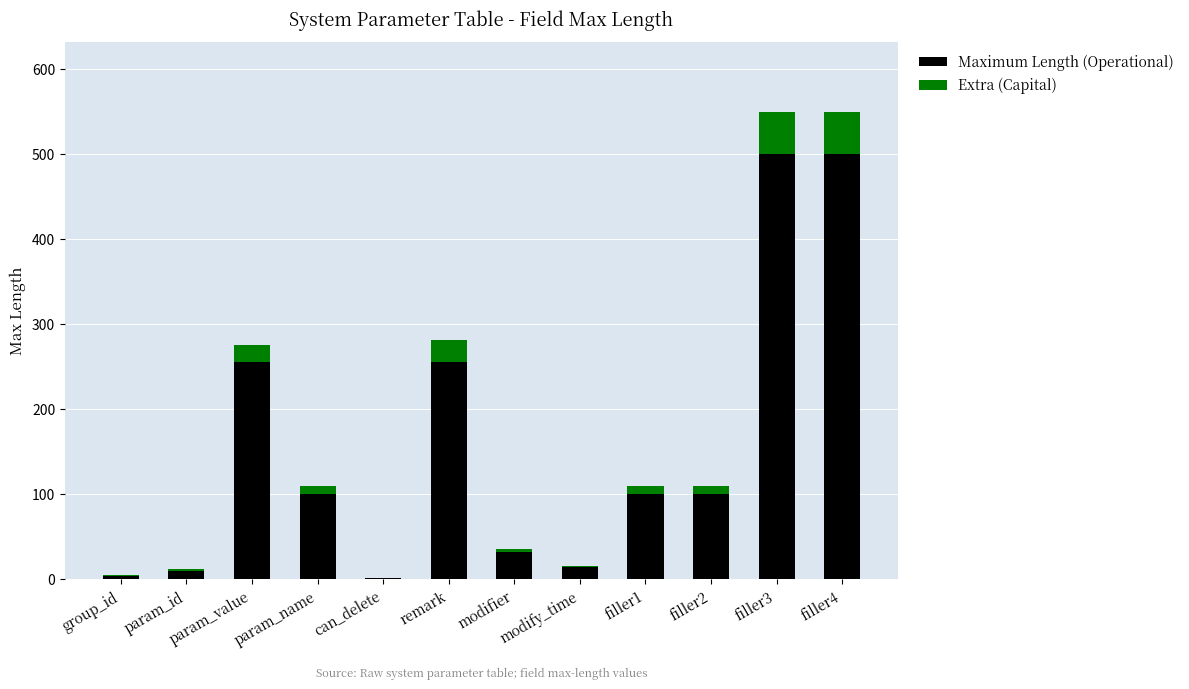

The value of Maximum Length (Operational) at remark is 382. True or false?

False